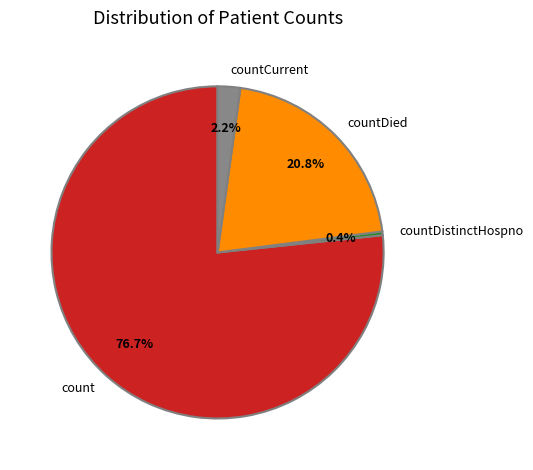

Which has a higher value, countCurrent or count?

count